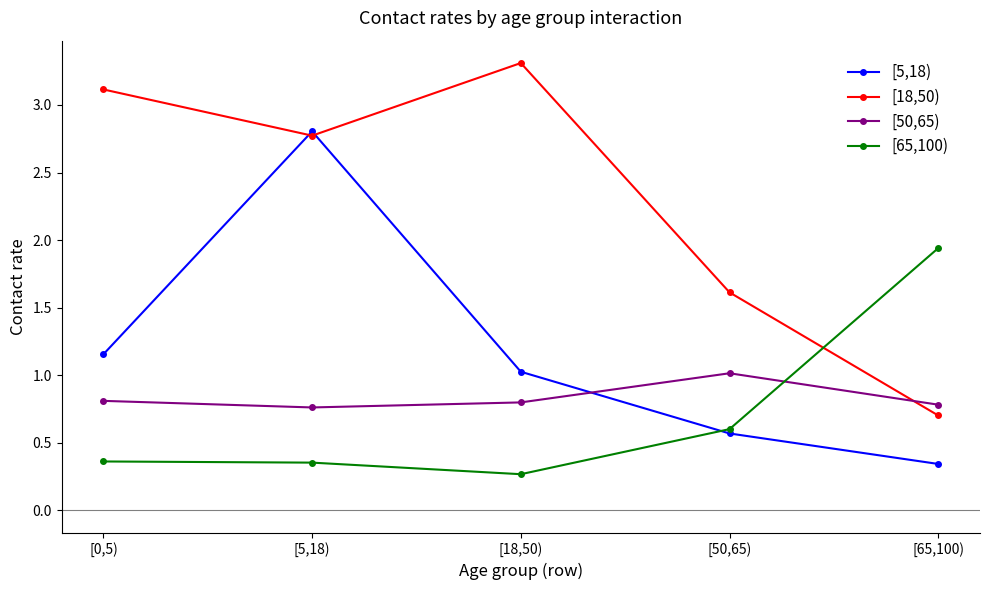

Does the chart have visible grid lines?

No